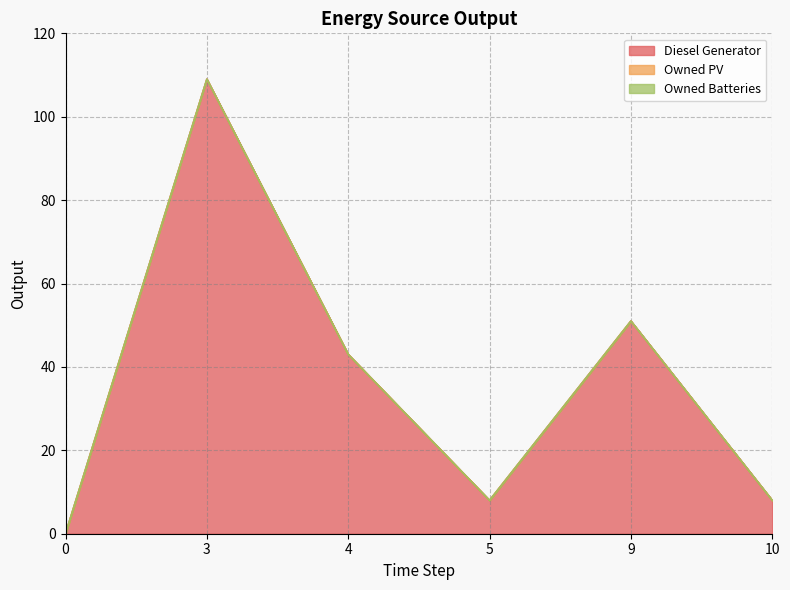

True or false: Diesel Generator and Owned Batteries intersect in this chart.

False